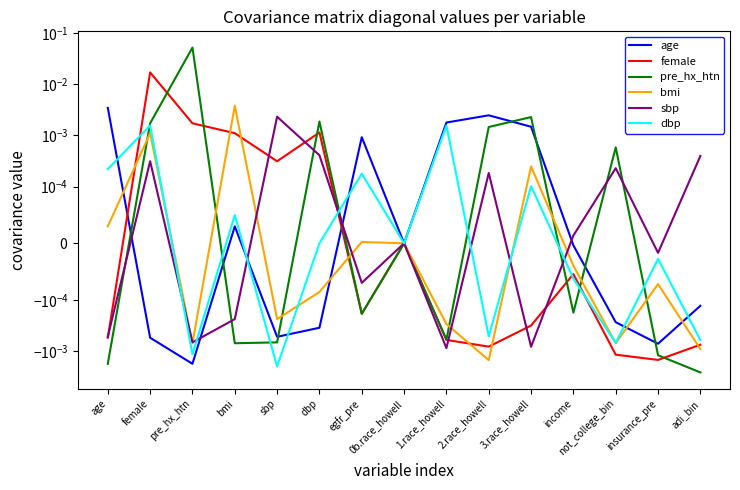

At which category is the sum across all series the highest?

pre_hx_htn